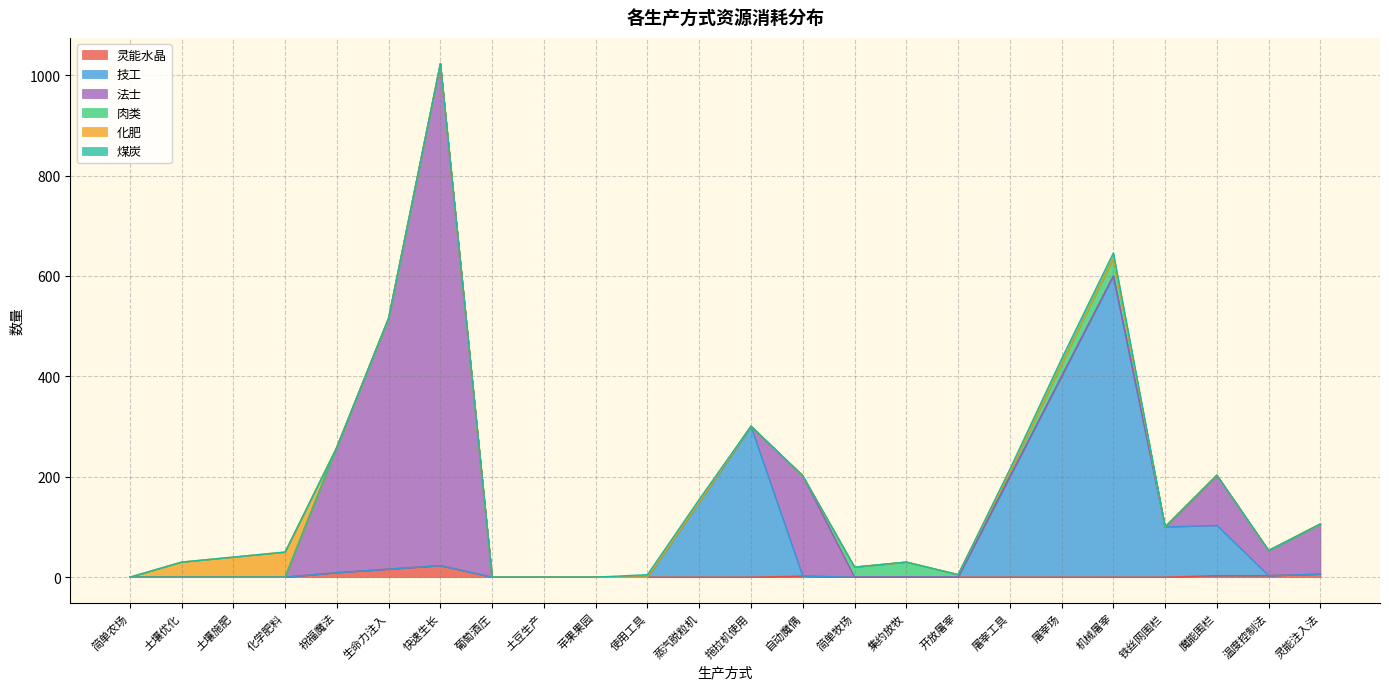

Read the 技工 value at 铁丝网围栏, to the nearest 10.

100